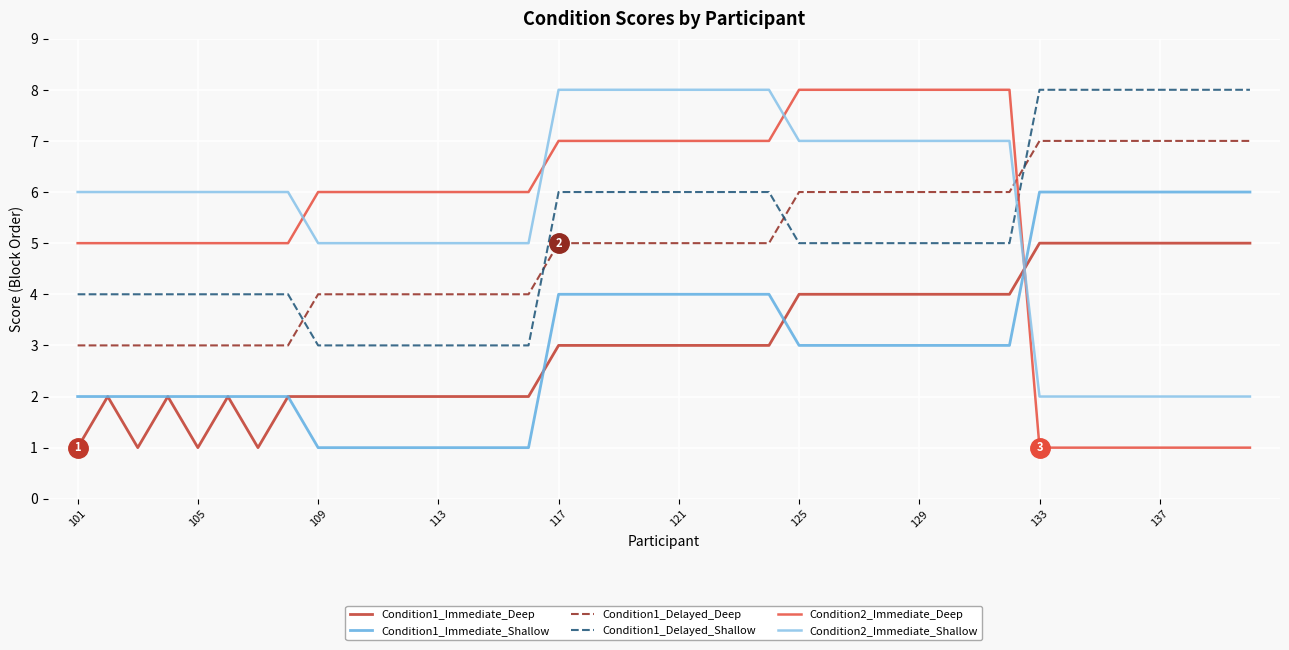

Which series has the largest range (max minus min)?

Condition2_Immediate_Deep